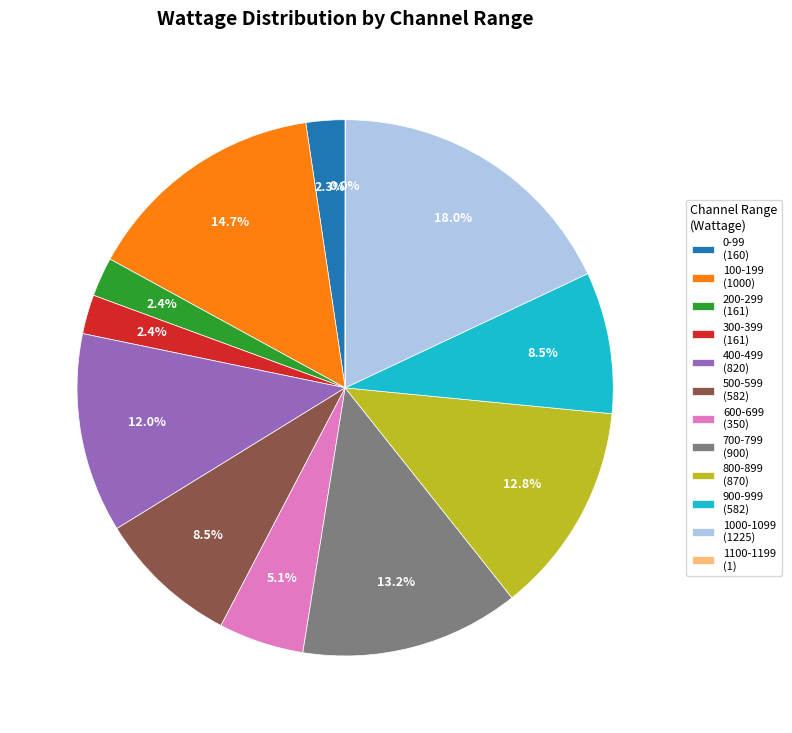

To the nearest percent, what is the difference between the 200-299 and 100-199 slice percentages?

12%